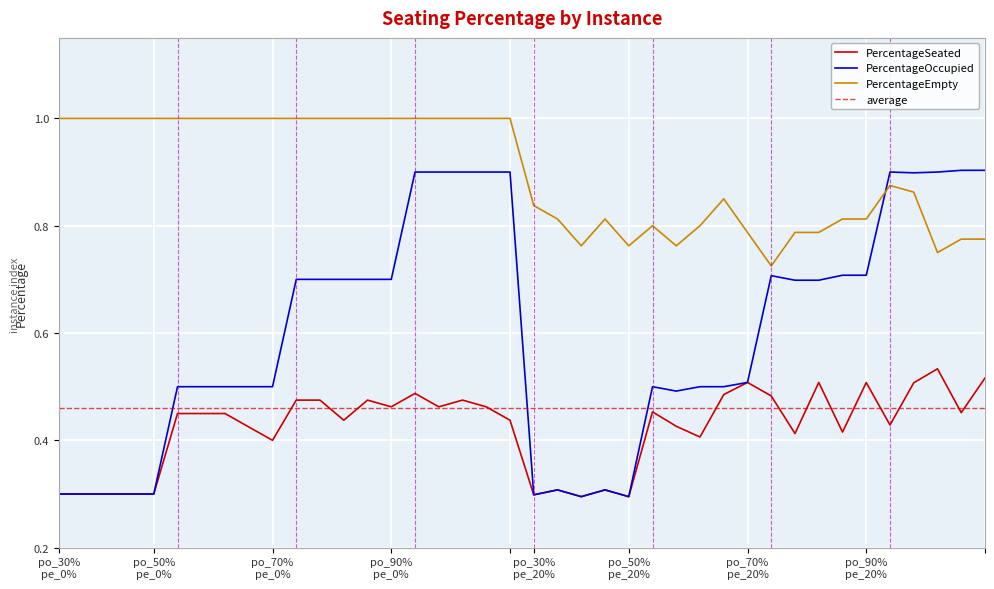

What is the approximate value of PercentageOccupied at po_70%
pe_20%?

0.5